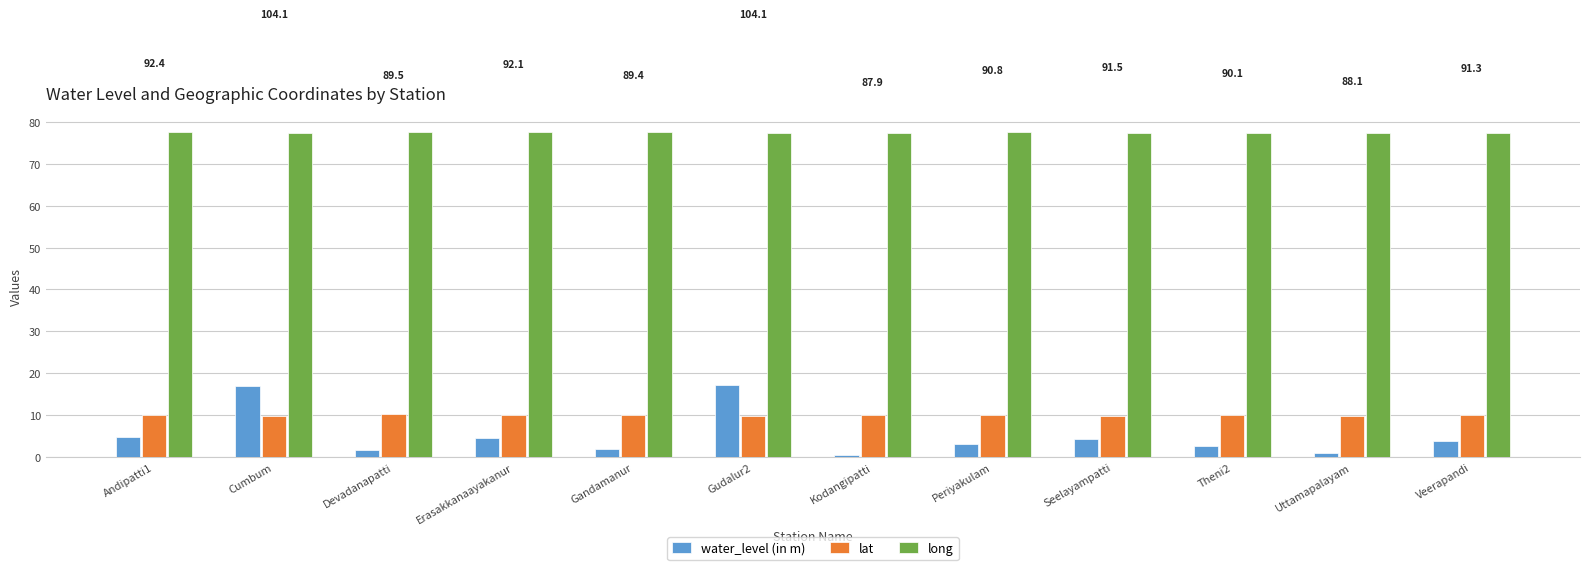

What is the sum of the water_level (in m) values at Periyakulam and Theni2?

5.6